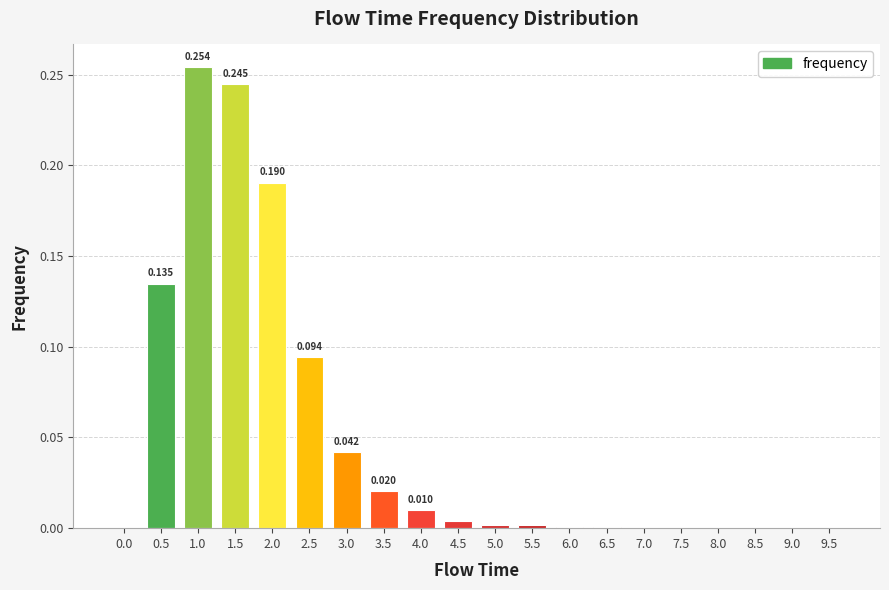

What is the difference between the maximum and second lowest values?

0.3